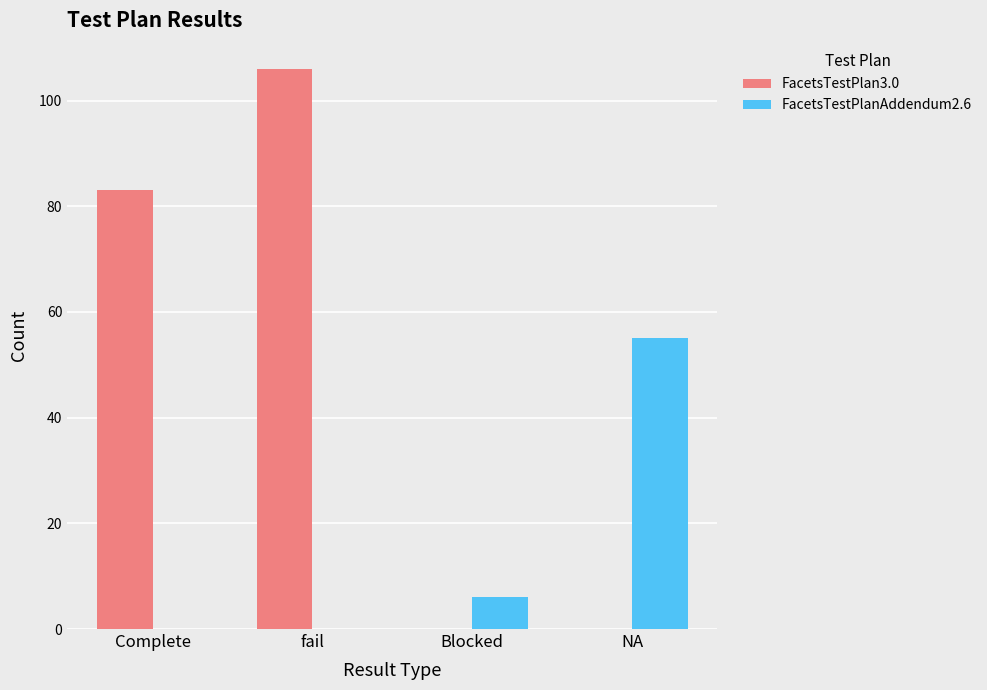

What is the sum of the FacetsTestPlan3.0 values at NA and Complete?

83